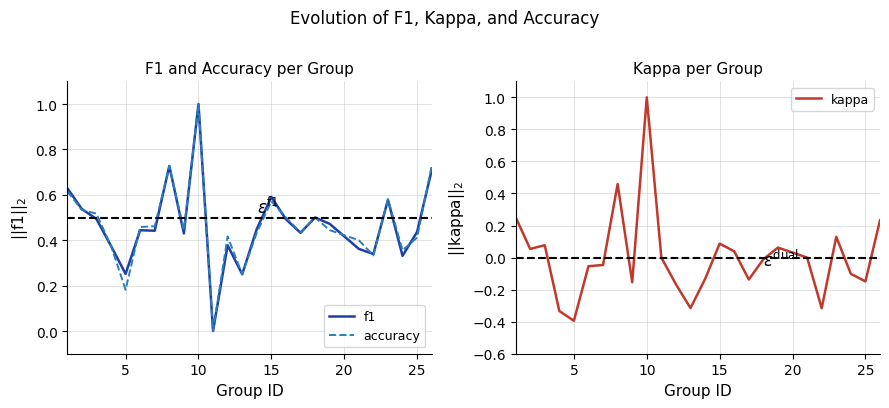

Rank the series by their maximum value, from lowest to highest.

f1, accuracy, kappa